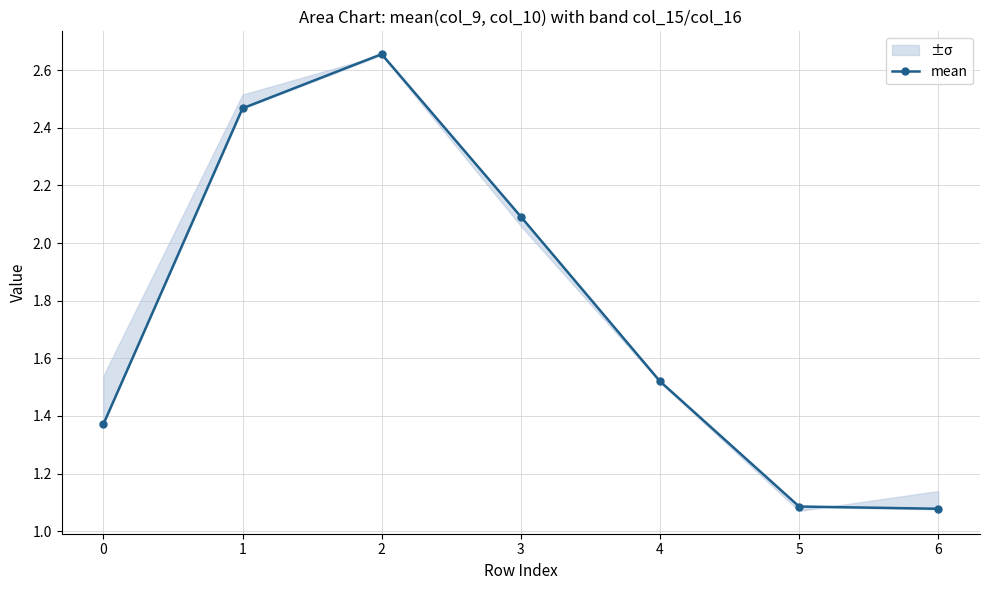

Which label corresponds to the largest value in the chart?

2